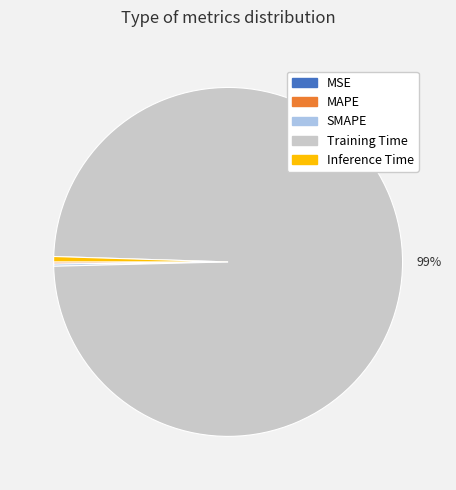

To the nearest percent, what is the combined percentage of Inference Time and Training Time?

100%